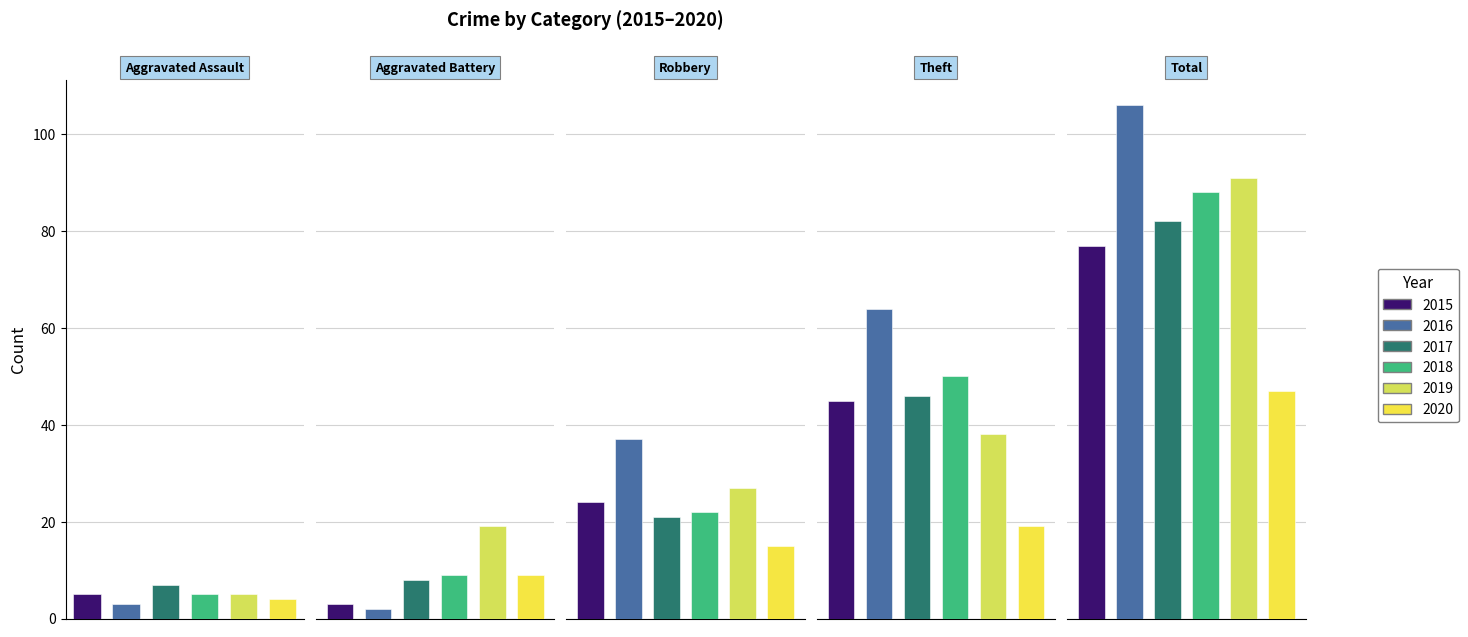

At how many categories does at least one series exceed 84?

1